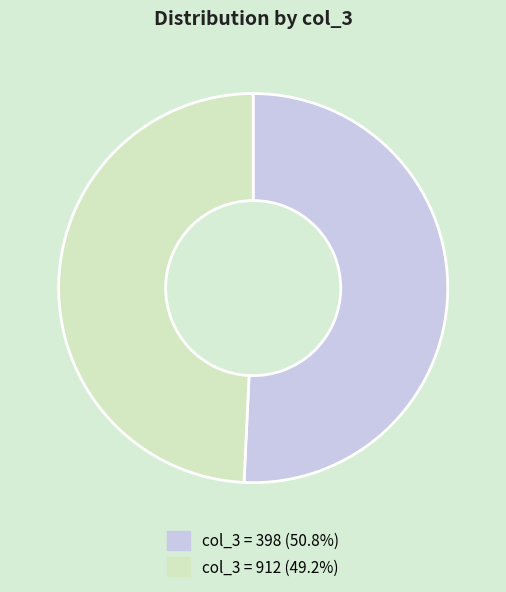

Is there any slice that represents more than half of the pie?

Yes